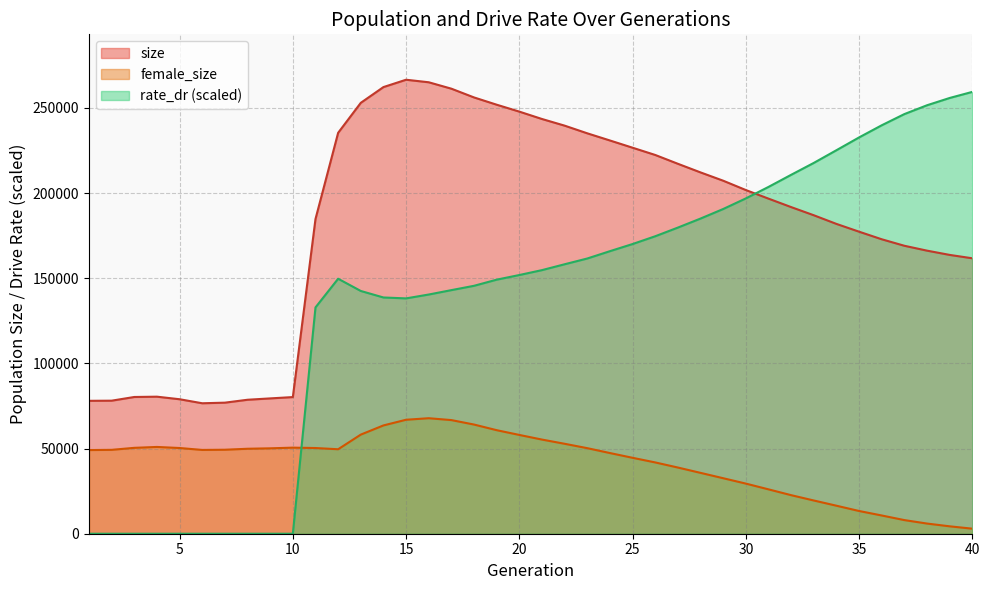

True or false: size and female_size cross at least once.

False